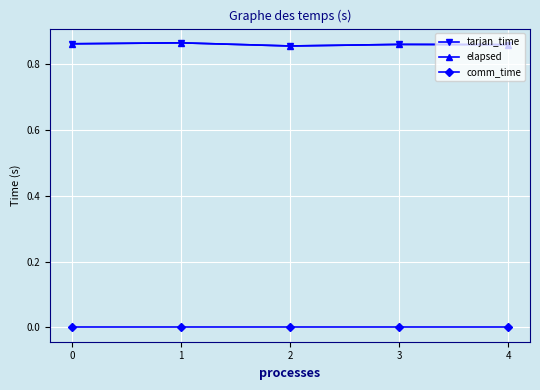

The tarjan_time series shows 0.3 at 4. True or false?

False